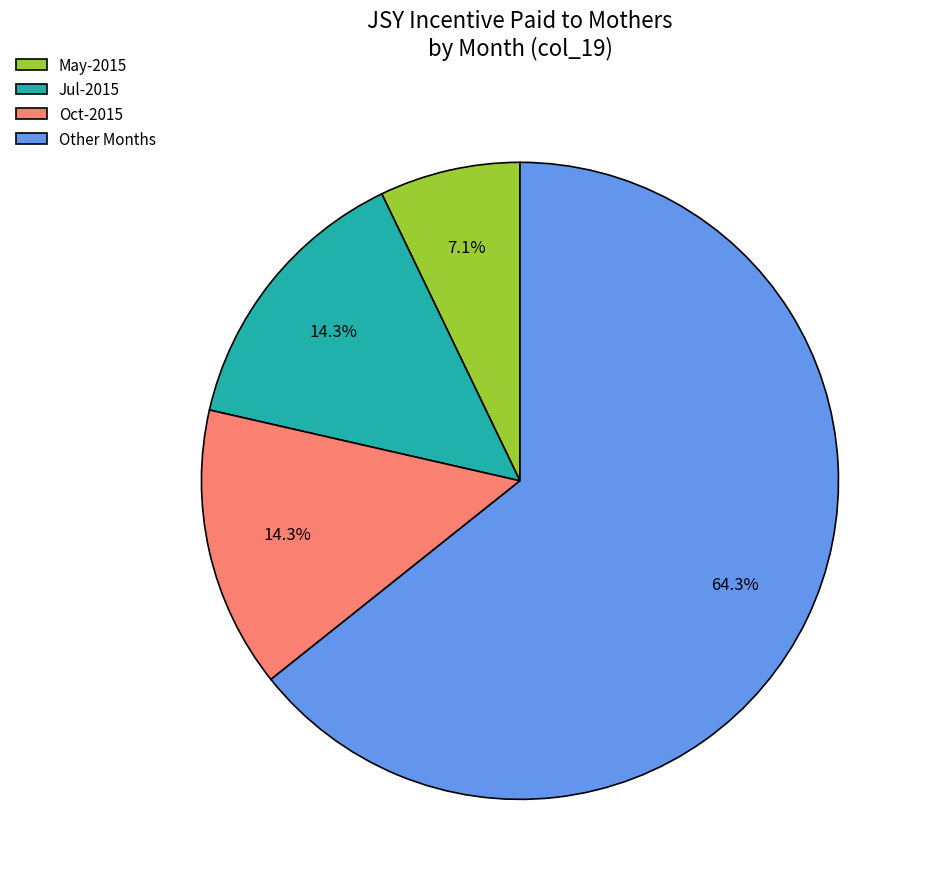

Which slice is the largest?

Other Months